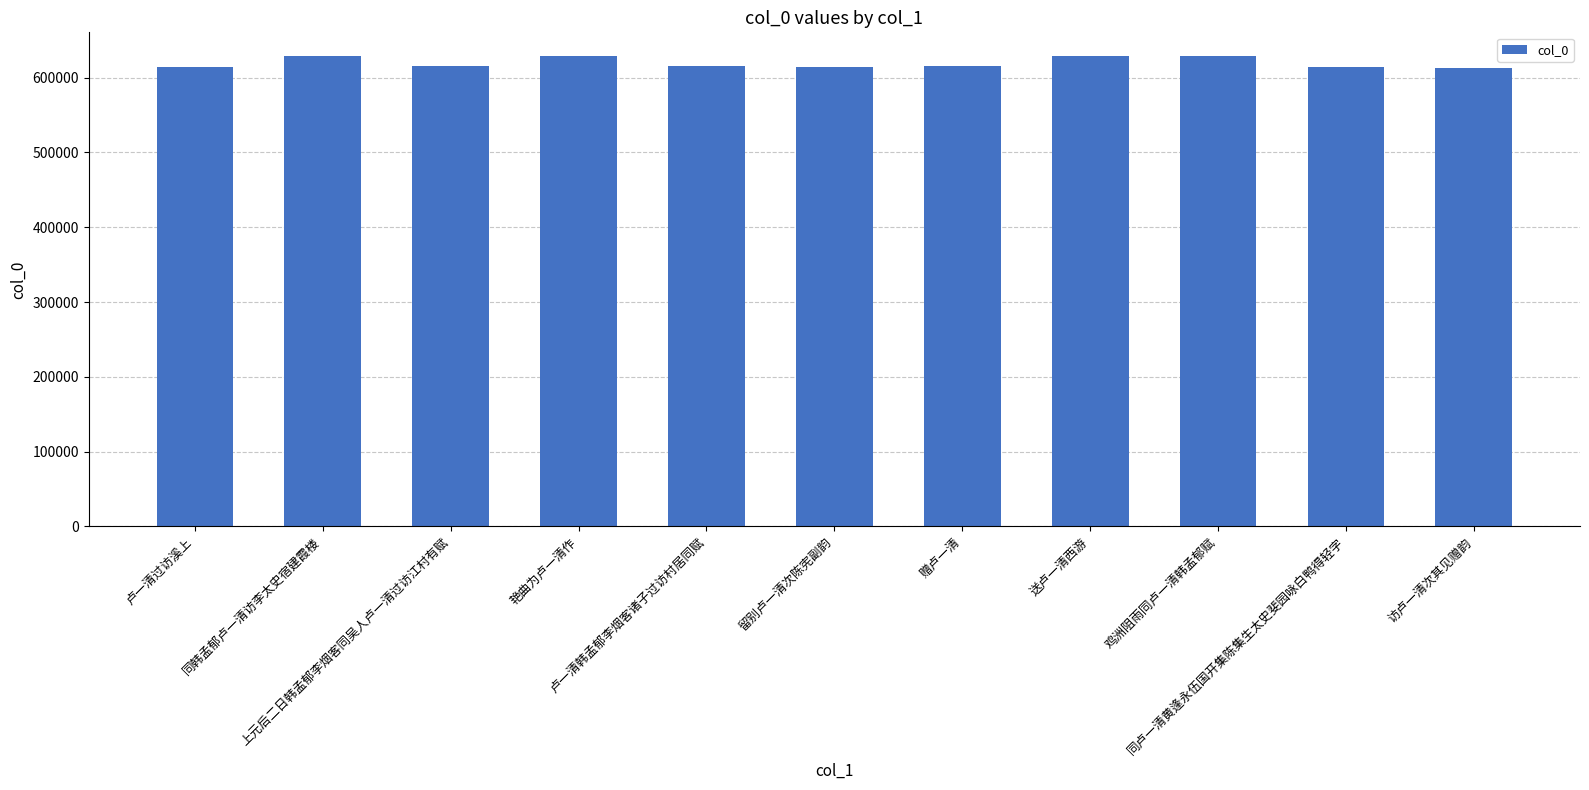

What is the smallest value displayed?

613336